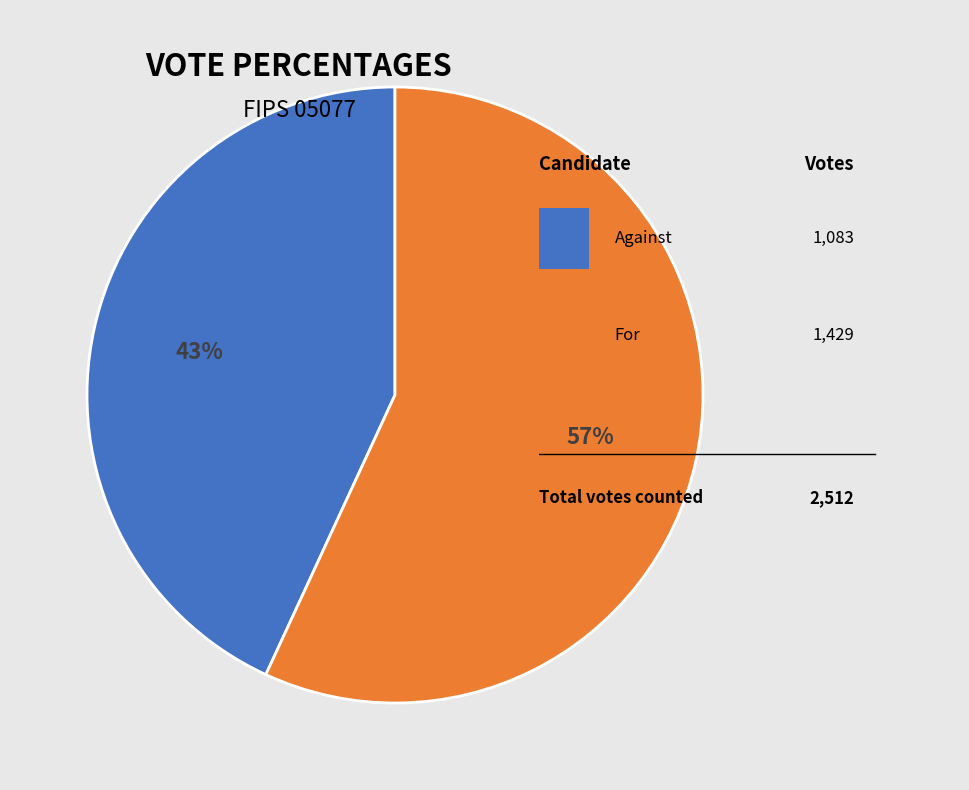

To the nearest percent, what is the average slice percentage?

50%